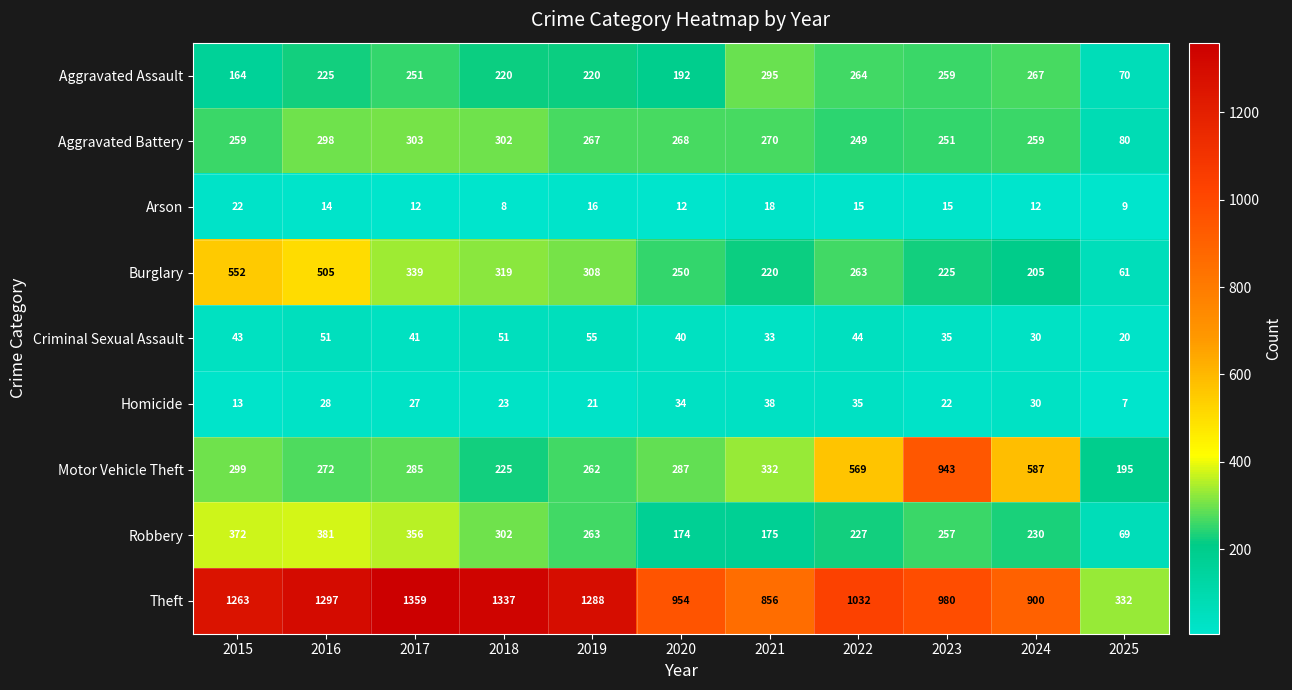

Is it true that Motor Vehicle Theft equals 93 at 2017?

False